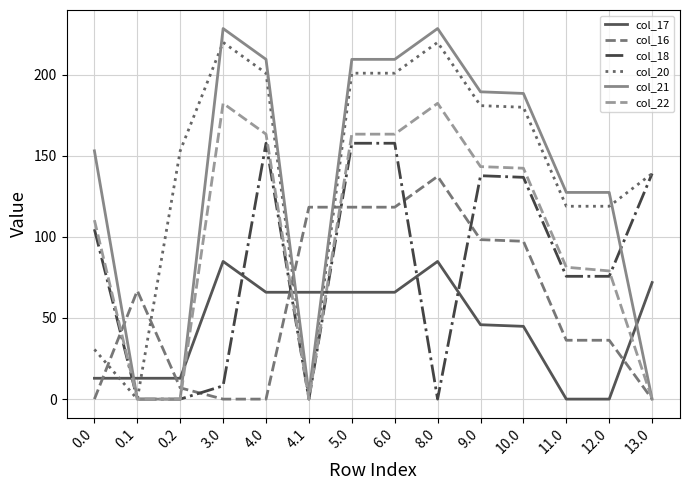

What are all the series names shown in the legend?

col_17, col_16, col_18, col_20, col_21, col_22